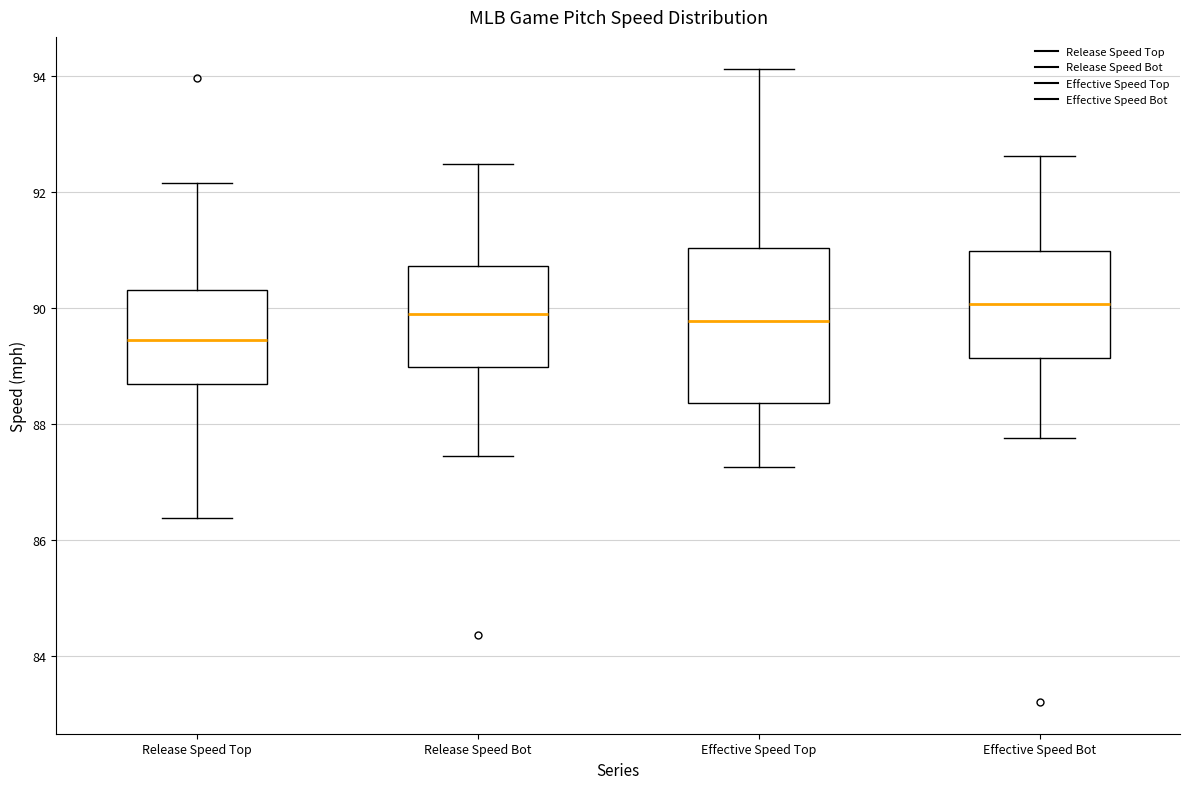

Reading left to right, read every box against the y-axis: the position of its median line, the range the box covers, and the ends of its whiskers. The values are not printed on the chart, so give them approximately, as read against the axis.

Release Speed Top: median 89.4, box 88.6 to 90.4, whiskers 86.4 to 92.2
Release Speed Bot: median 89.8, box 89.0 to 90.8, whiskers 87.4 to 92.4
Effective Speed Top: median 89.8, box 88.4 to 91.0, whiskers 87.2 to 94.2
Effective Speed Bot: median 90.0, box 89.2 to 91.0, whiskers 87.8 to 92.6